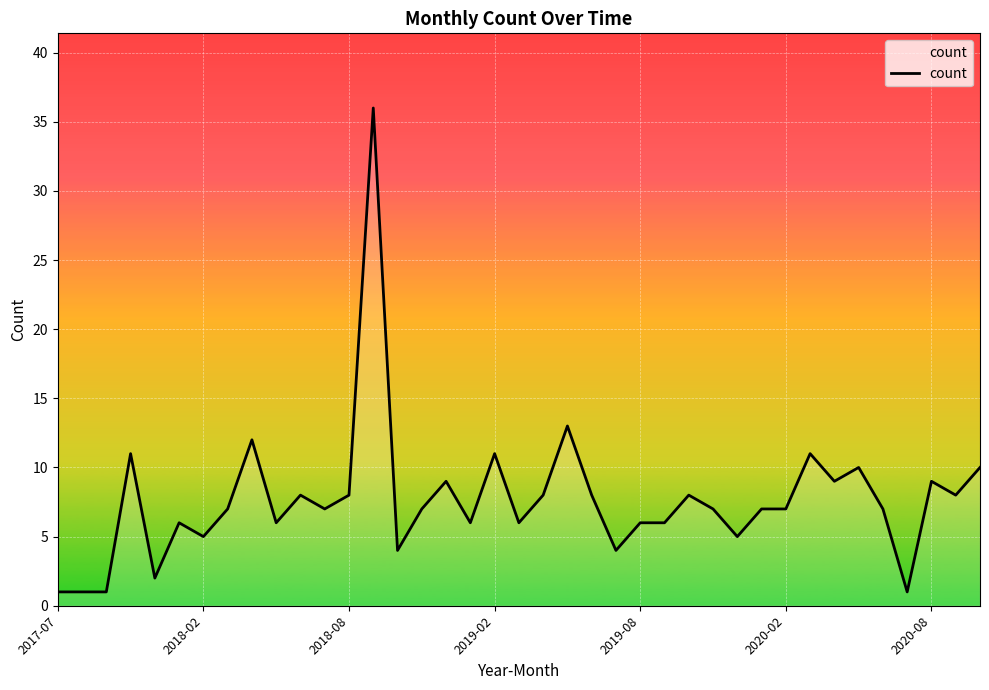

What is the difference between the maximum and minimum values?

35